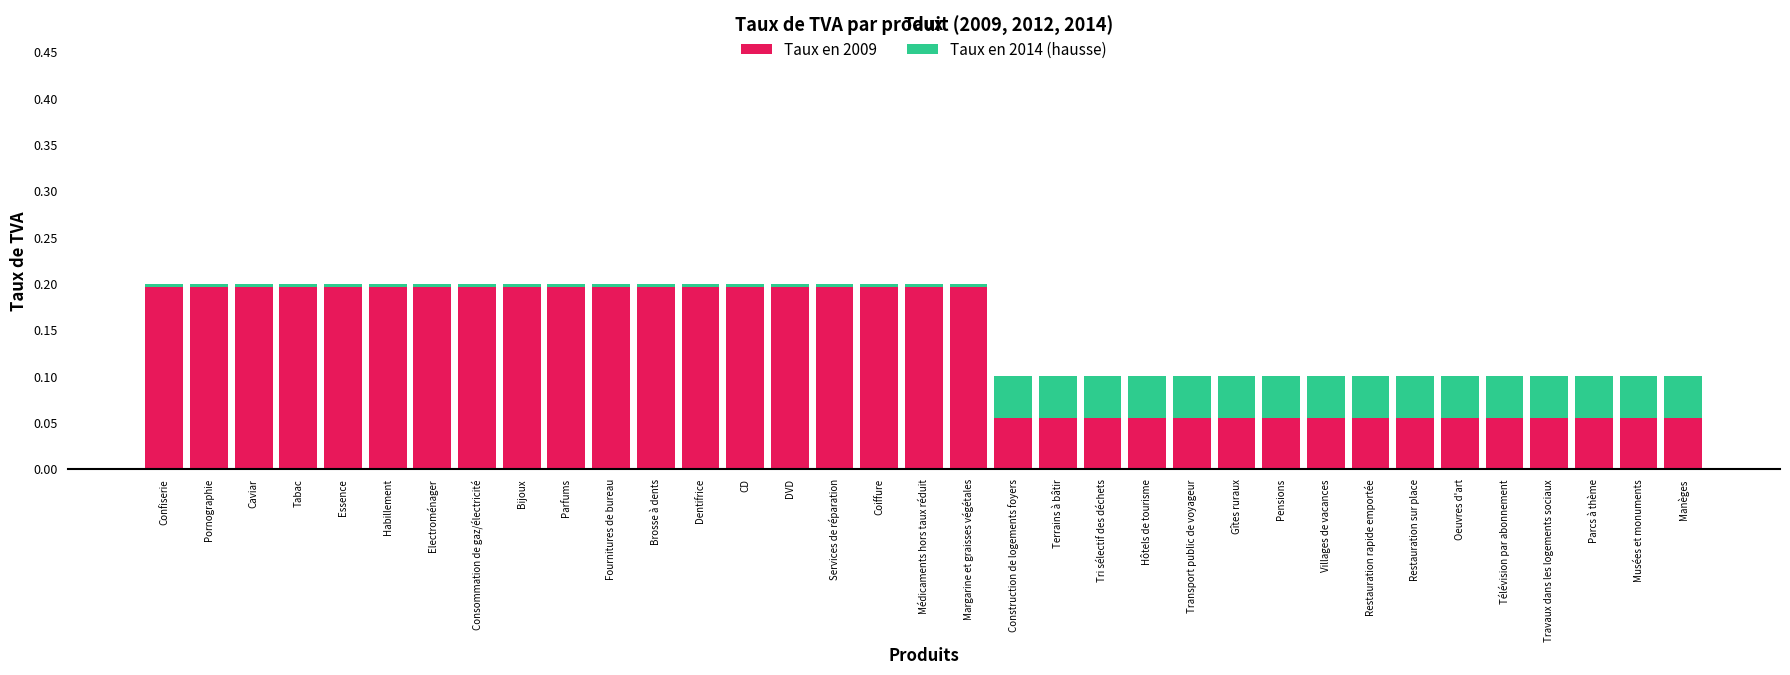

What is the sum of all Taux en 2009 values?

4.6